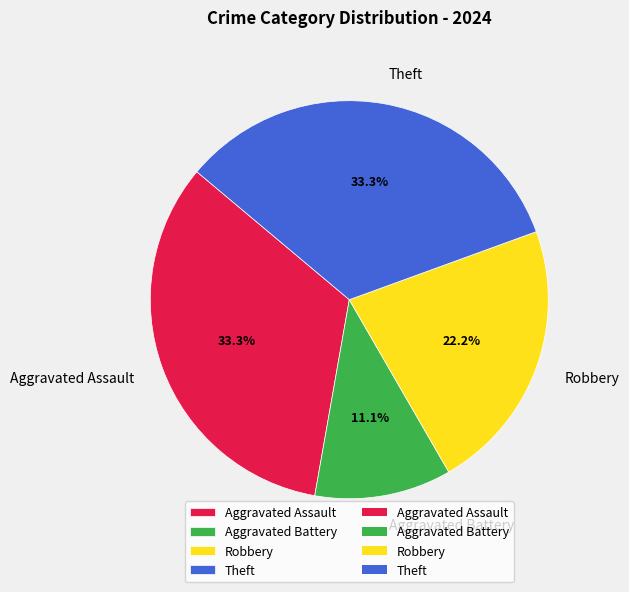

What is the ratio of the value at Theft to the value at Robbery?

1.5